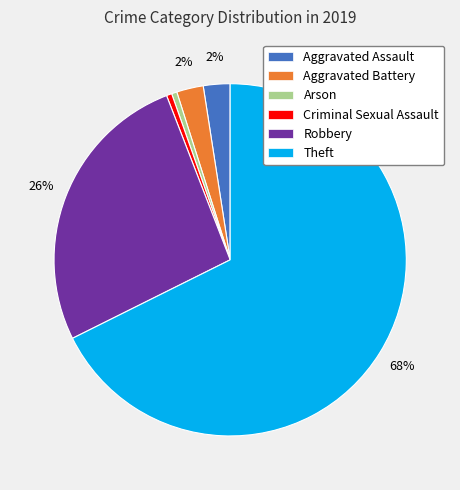

Between Criminal Sexual Assault and Robbery, which is larger?

Robbery